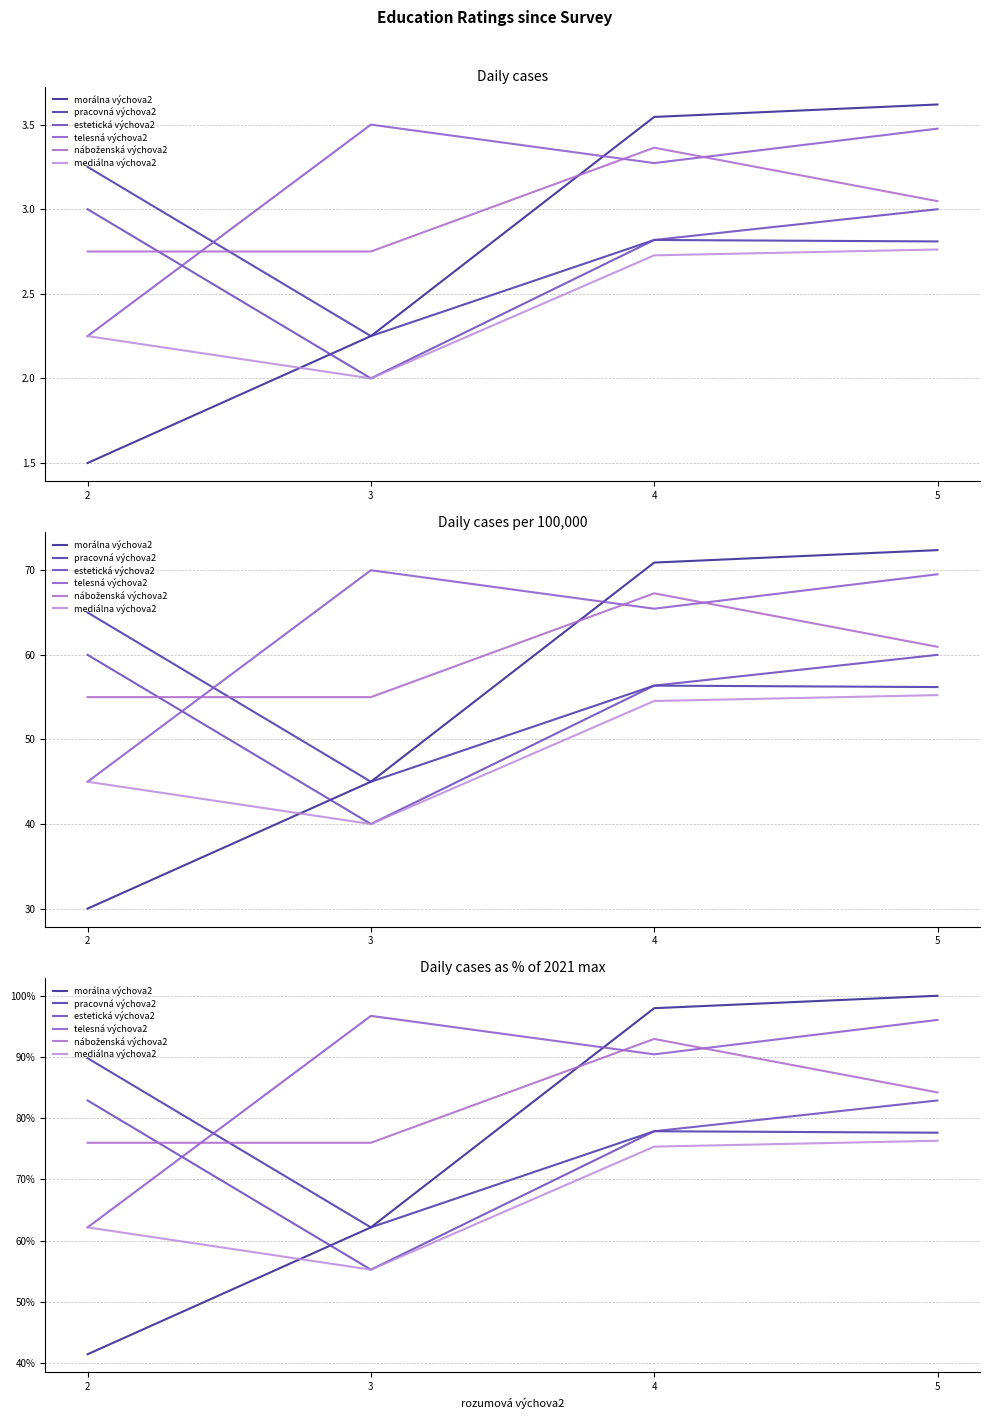

Which series changed the most between 2 and 5?

morálna výchova2